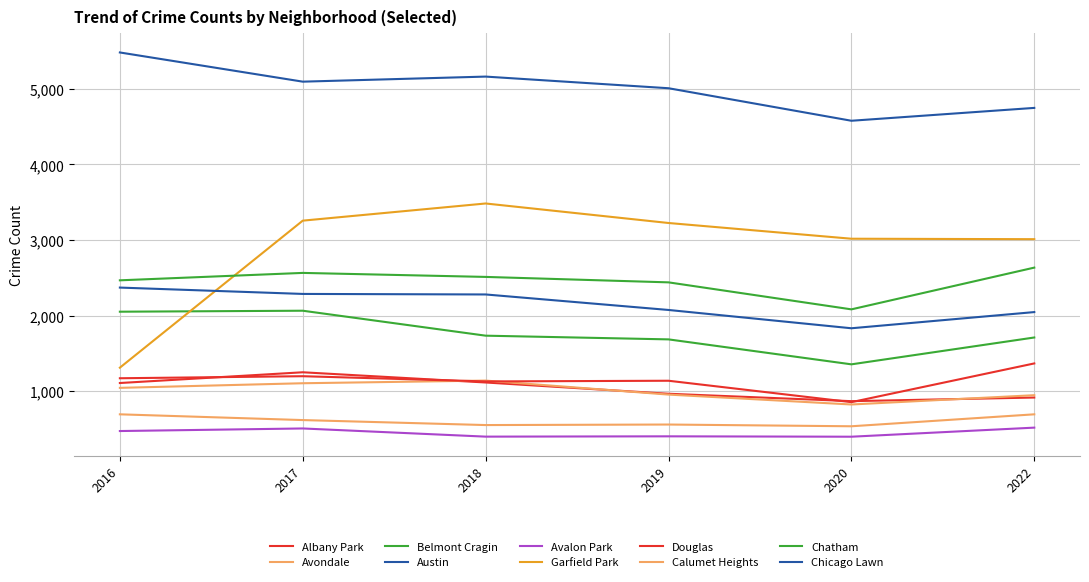

How many lines are shown in the chart?

10